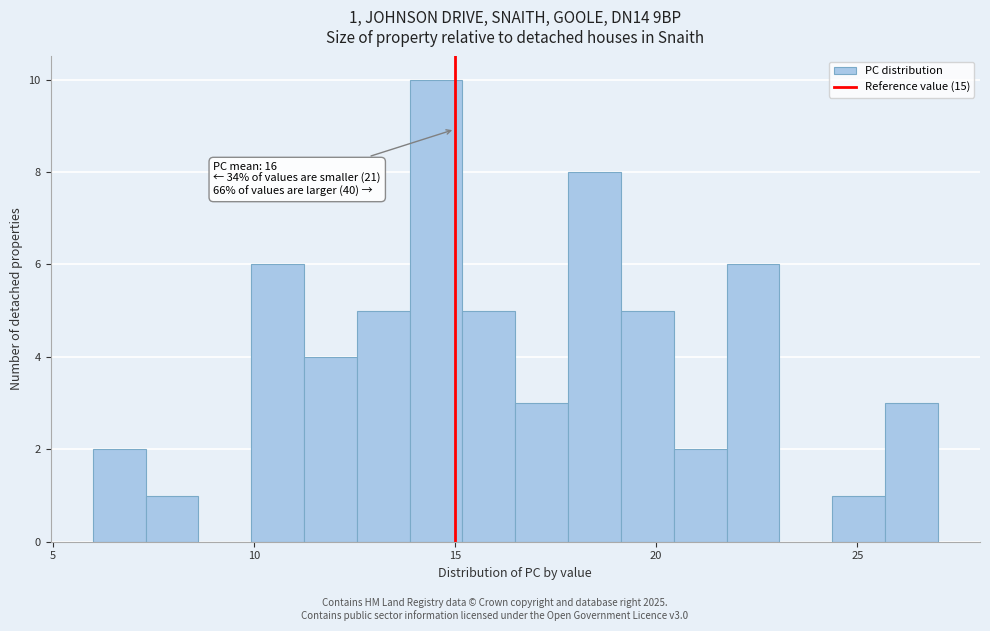

Around what value on the x-axis is the tallest bar? Give the approximate position of its centre, as read against the axis.

14.5